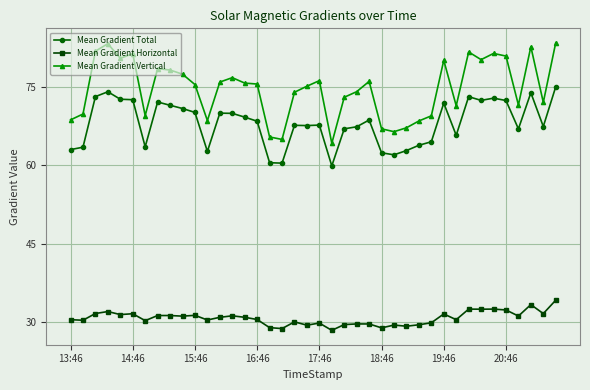

True or false: Mean Gradient Total has more than 2 interior local peaks.

True